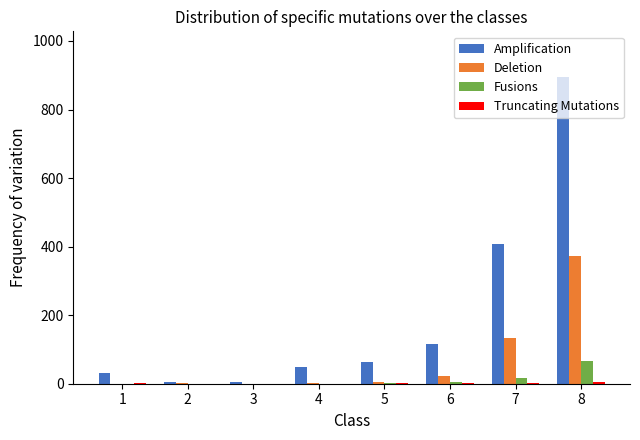

The Deletion series shows 6 at 5. True or false?

True